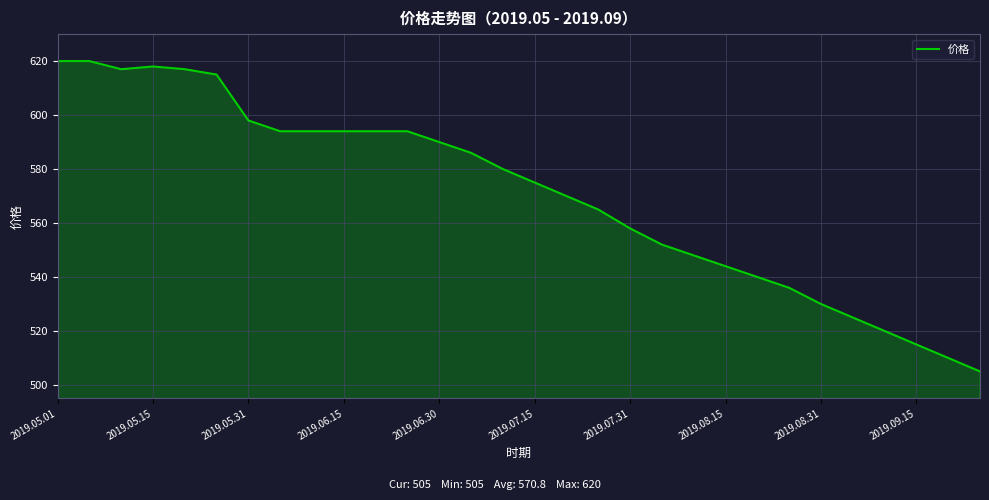

What is the difference between the maximum and minimum values?

115